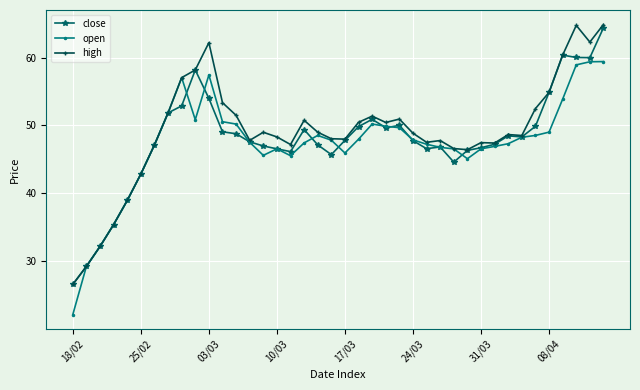

What is the difference between the maximum and second lowest values in the open series?

30.1